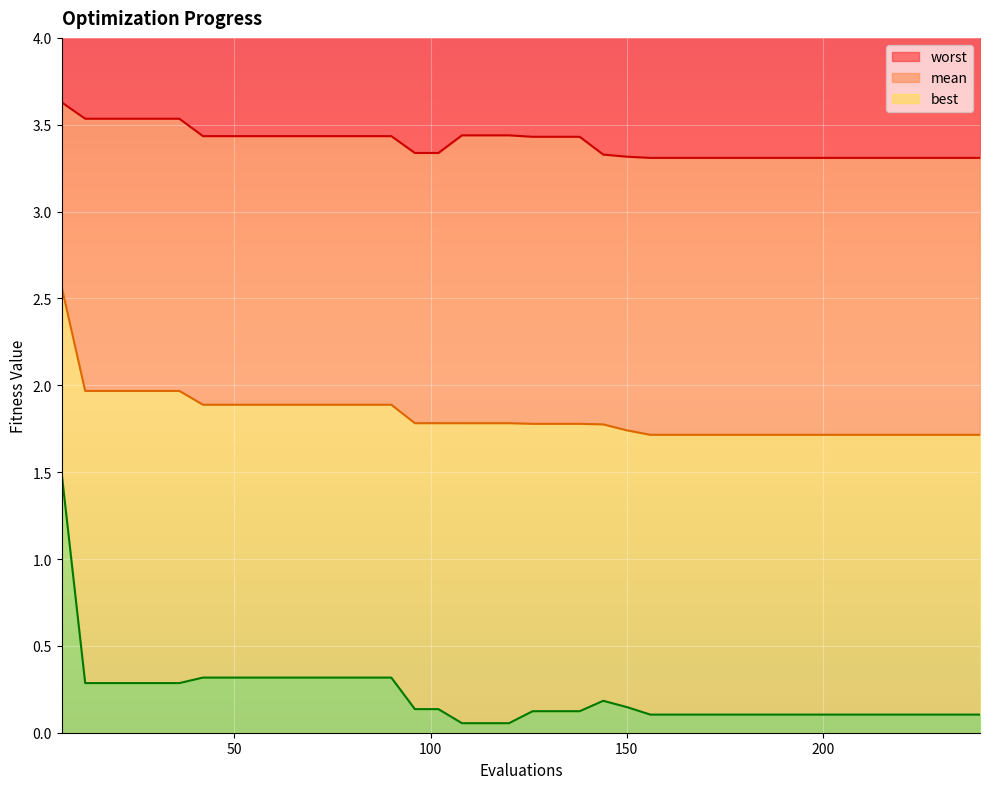

What is the minimum value for worst?

3.3